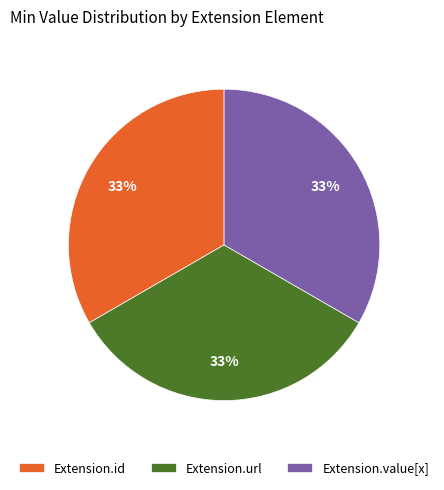

True or false: Extension.id accounts for 33% of the total.

True